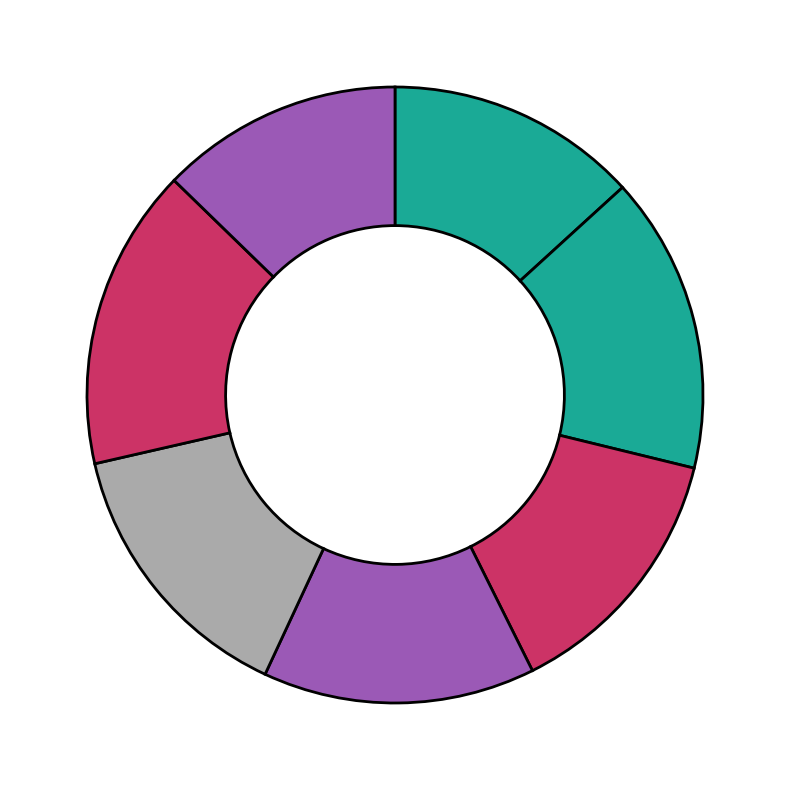

Count the number of slices in the pie.

7